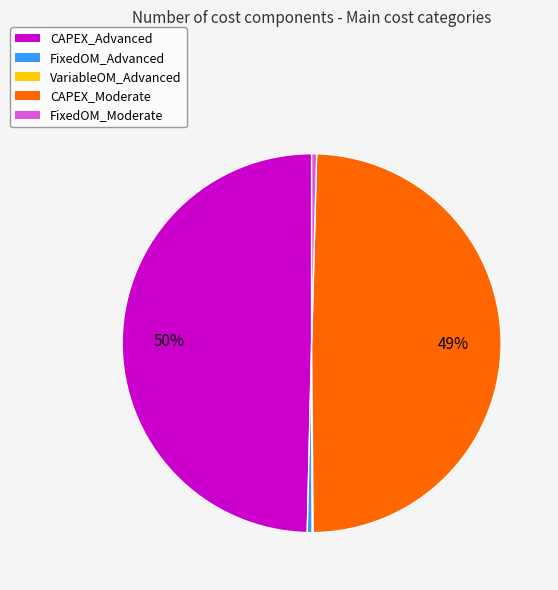

To the nearest percent, what percentage of the pie is CAPEX_Moderate?

49%